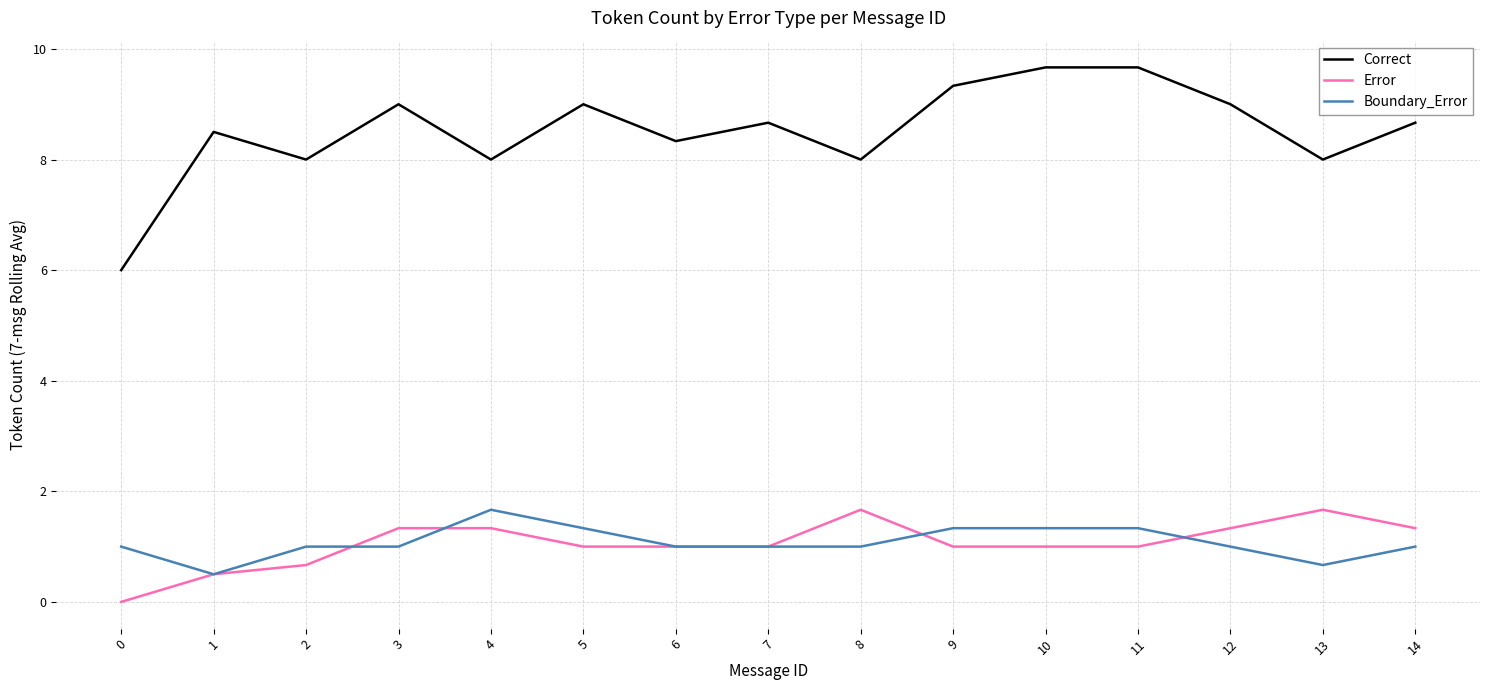

Reading left to right, extract all data points from this chart.

Correct: 0=6.0	1=8.5	2=8.0	3=9.0	4=8.0	5=9.0	6=8.3	7=8.7	8=8.0	9=9.3	10=9.7	11=9.7	12=9.0	13=8.0	14=8.7
Error: 0=0.0	1=0.5	2=0.7	3=1.3	4=1.3	5=1.0	6=1.0	7=1.0	8=1.7	9=1.0	10=1.0	11=1.0	12=1.3	13=1.7	14=1.3
Boundary_Error: 0=1.0	1=0.5	2=1.0	3=1.0	4=1.7	5=1.3	6=1.0	7=1.0	8=1.0	9=1.3	10=1.3	11=1.3	12=1.0	13=0.7	14=1.0